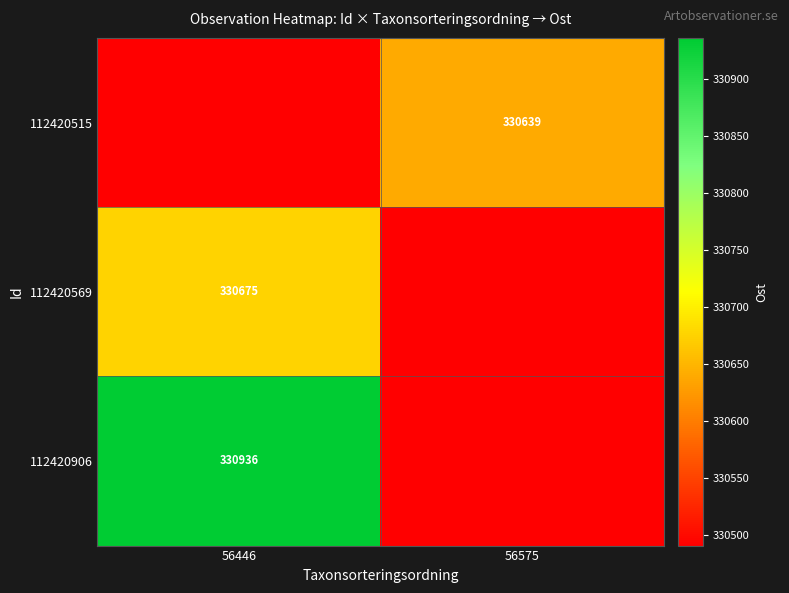

At which category is the sum across all series the highest?

56446